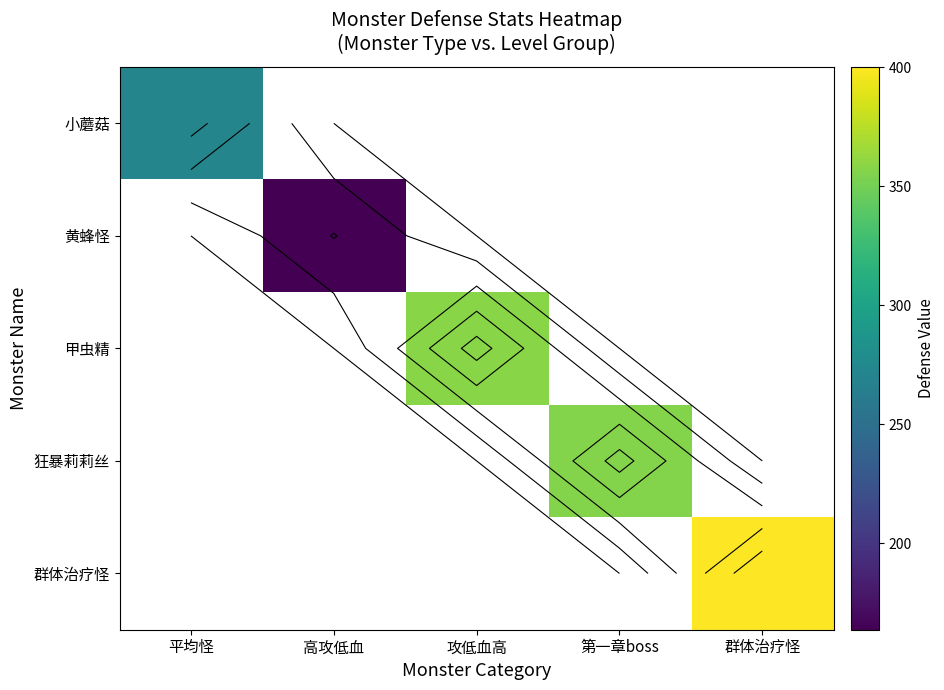

What is the smallest value displayed?

163.8